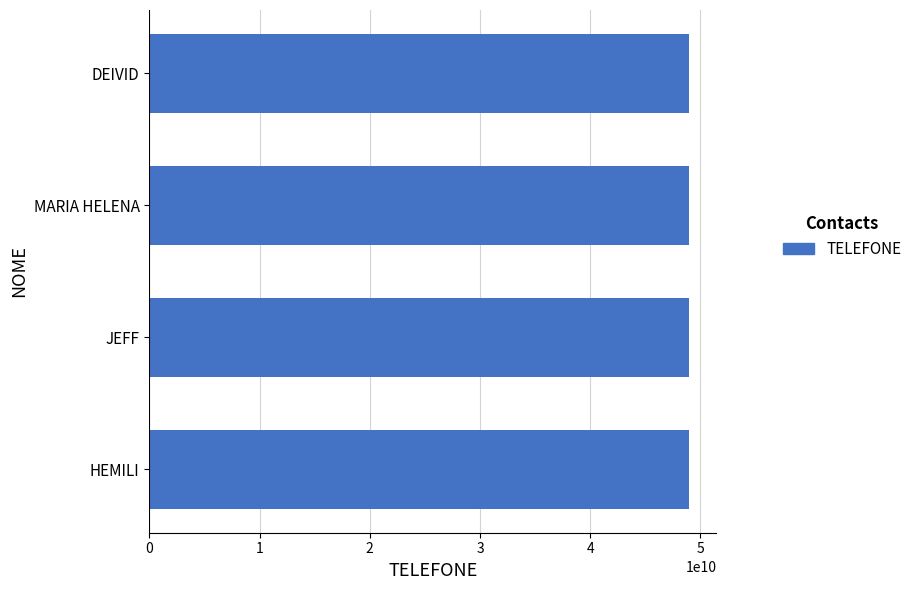

True or false: the data shows 82230005752 at HEMILI.

False